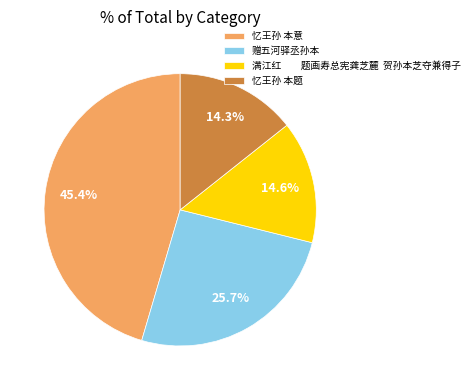

Is it true that 赠五河驿丞孙本 is 38% of the pie?

False